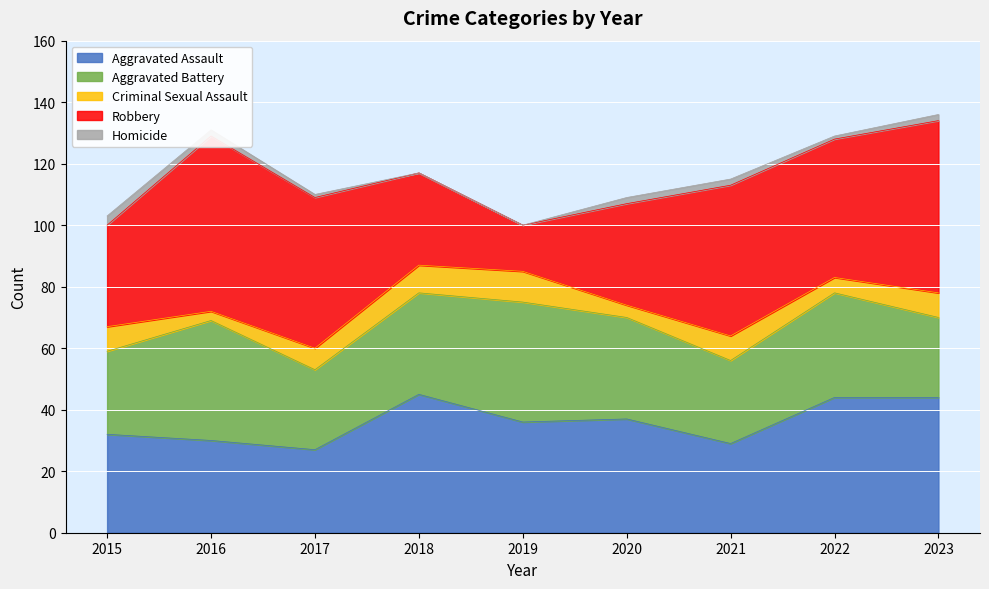

Which has a higher value, 2017 or 2020?

2020